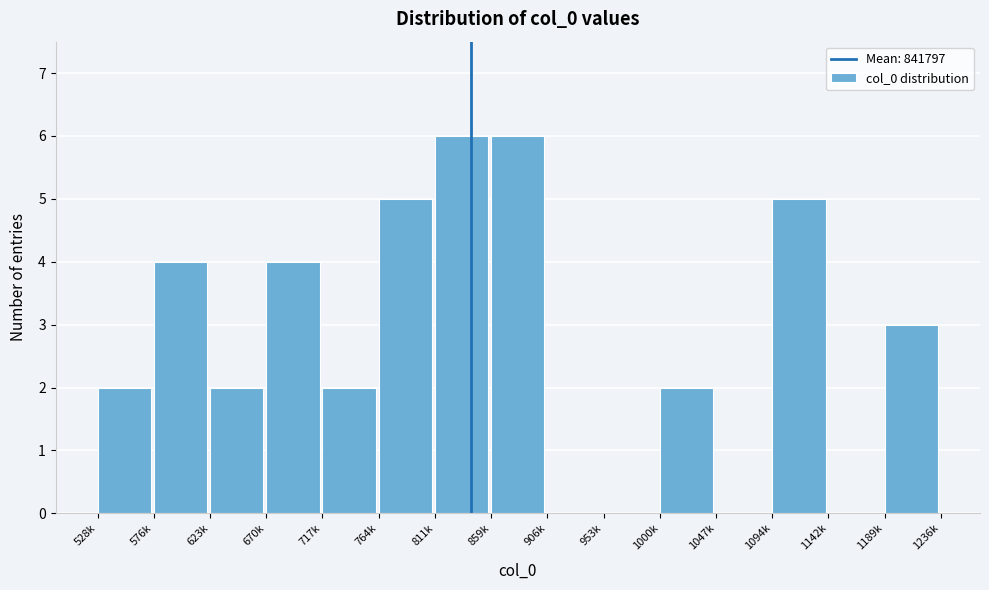

Reading right to left, extract all data points from this chart.

1189k=3	1142k=0	1094k=5	1047k=0	1000k=2	953k=0	906k=0	859k=6	811k=6	764k=5	717k=2	670k=4	623k=2	576k=4	528k=2